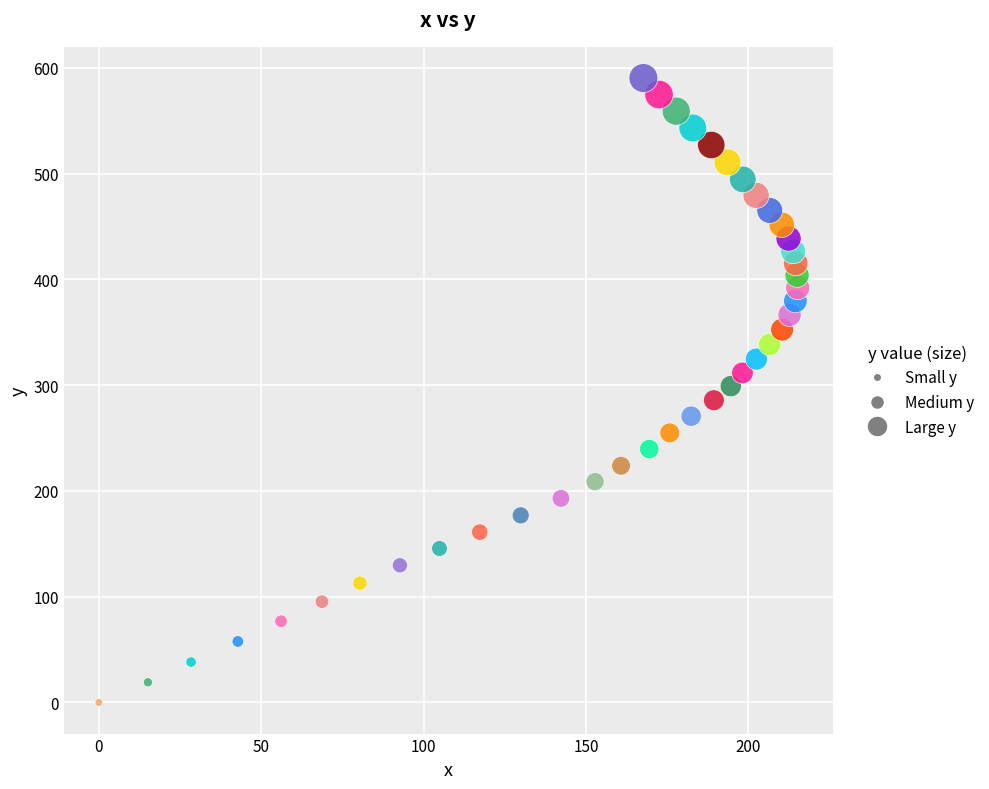

What is the range of Y values (max minus min)?

590.3